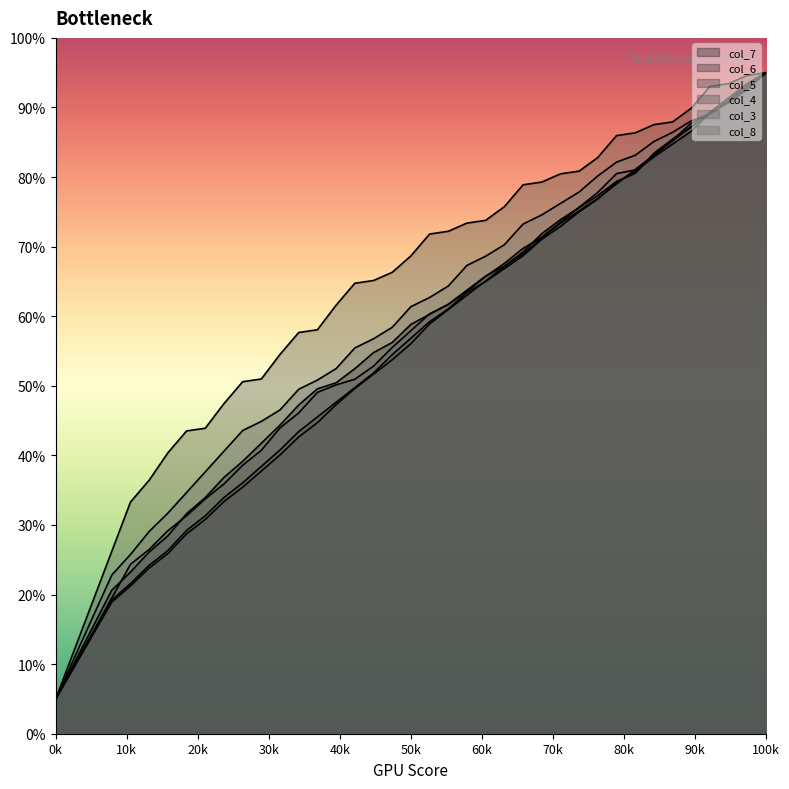

How many lines are shown in the chart?

6